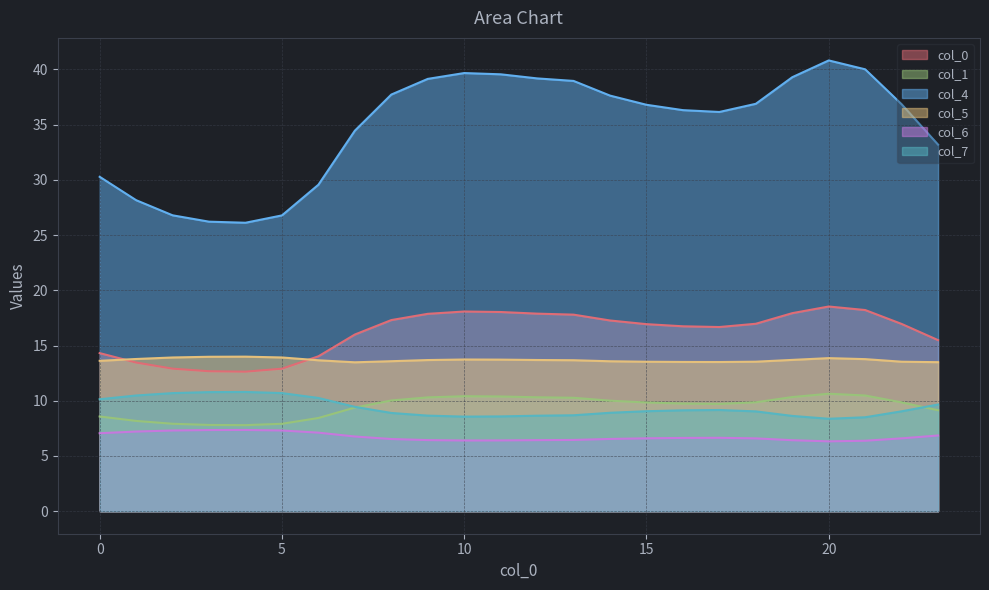

At how many categories does at least one series exceed 37?

10